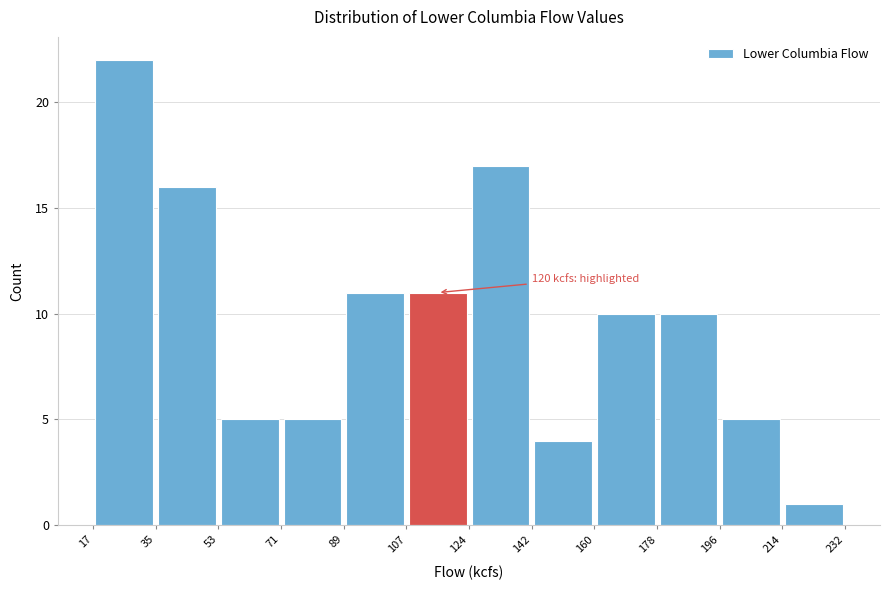

Over which range of the x-axis is the bar tallest?

17 to 35